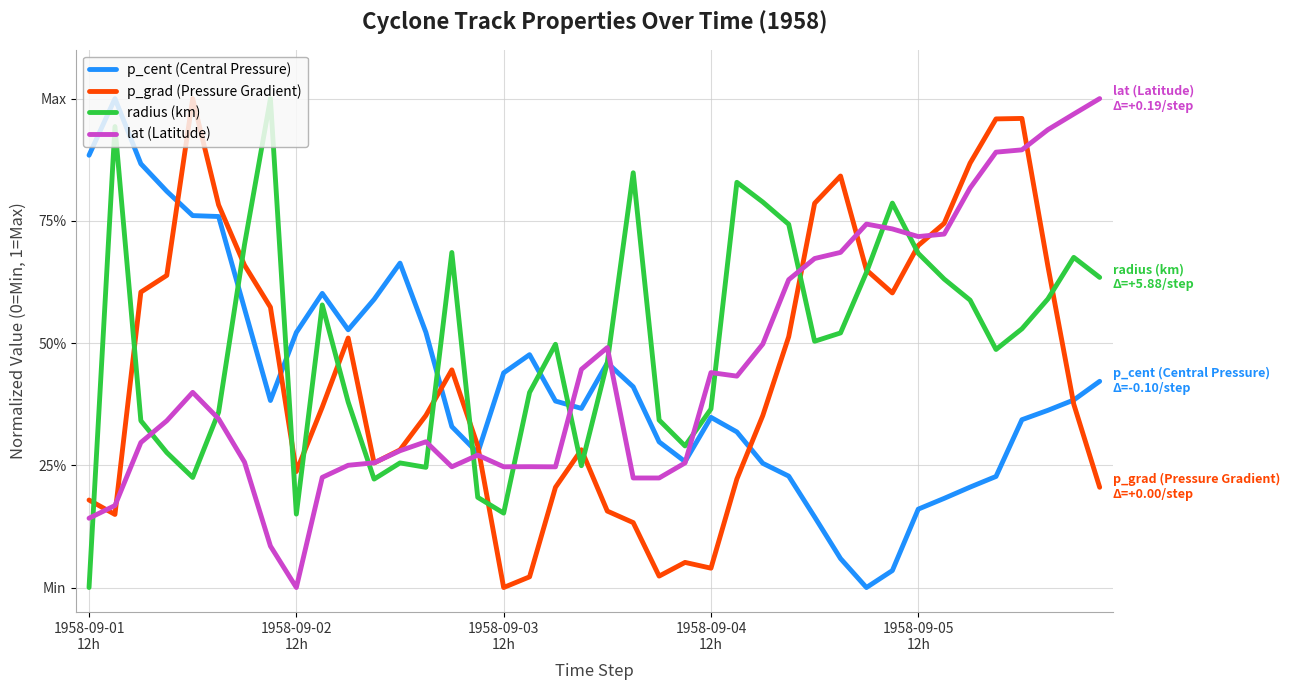

What are all the series names shown in the legend?

p_cent (Central Pressure), p_grad (Pressure Gradient), radius (km), lat (Latitude)